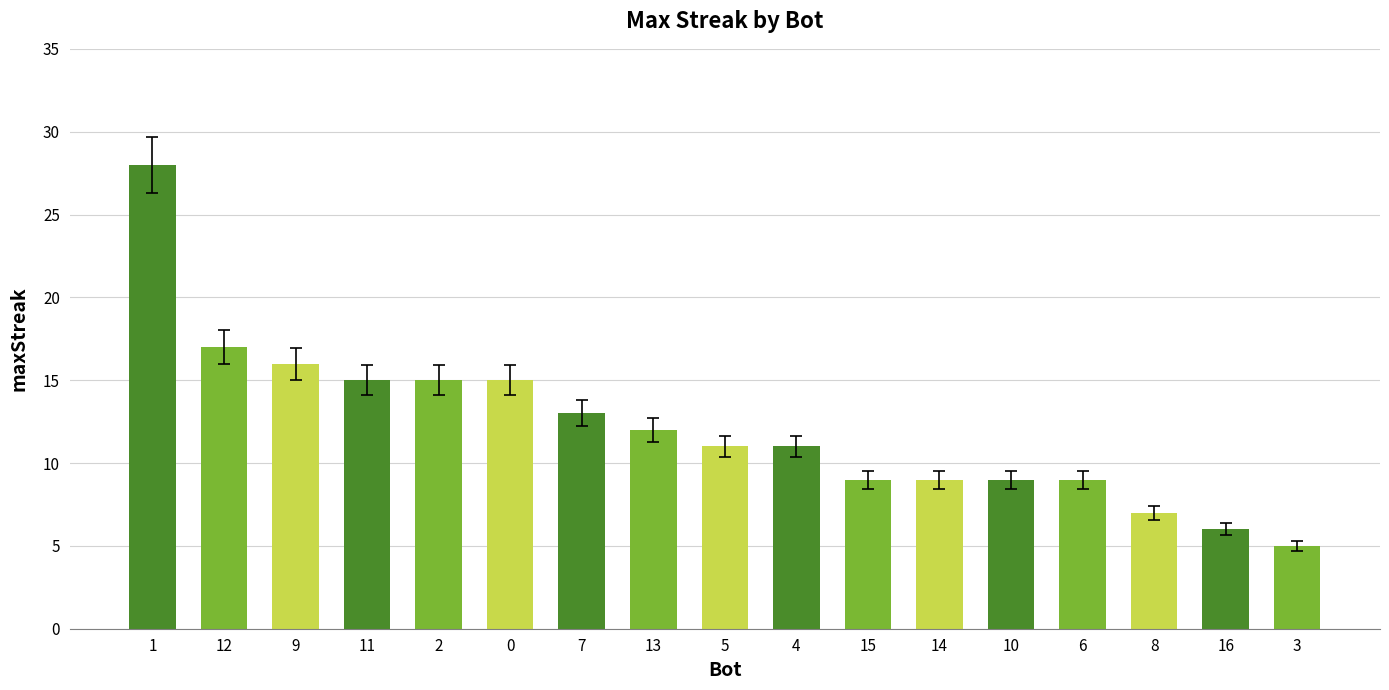

How many categories are shown in the chart?

17